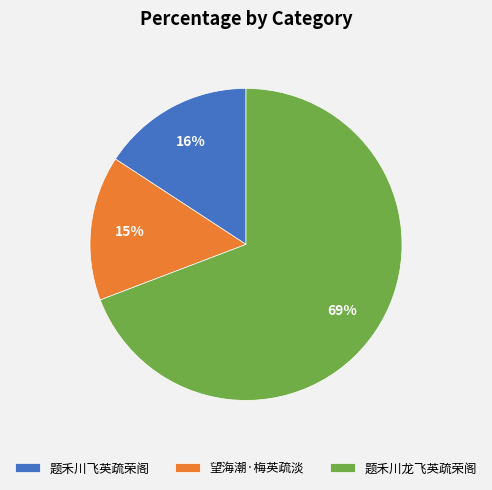

What is the ratio of the value at 题禾川龙飞英疏荣阁 to the value at 望海潮·梅英疏淡?

4.6